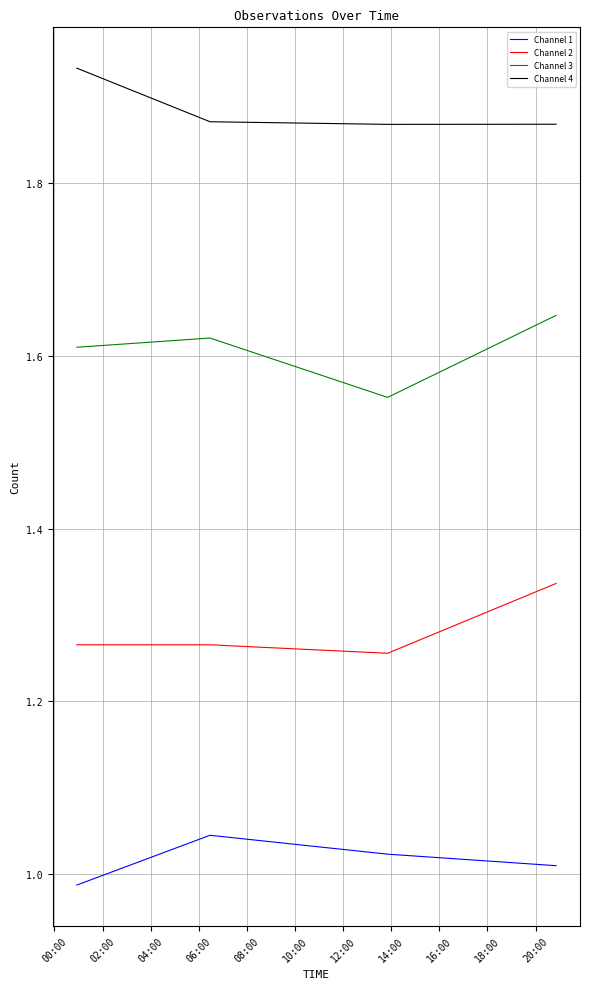

Which series has the largest total across all categories?

Channel 4